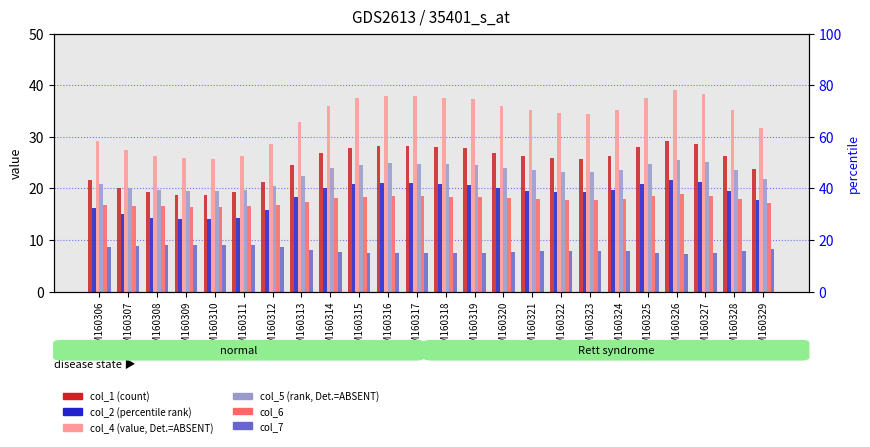

List the labels in order of col_6 value, largest first.

GSM160326, GSM160327, GSM160316, GSM160317, GSM160325, GSM160318, GSM160315, GSM160319, GSM160314, GSM160320, GSM160324, GSM160328, GSM160321, GSM160322, GSM160323, GSM160313, GSM160329, GSM160306, GSM160312, GSM160307, GSM160308, GSM160311, GSM160309, GSM160310